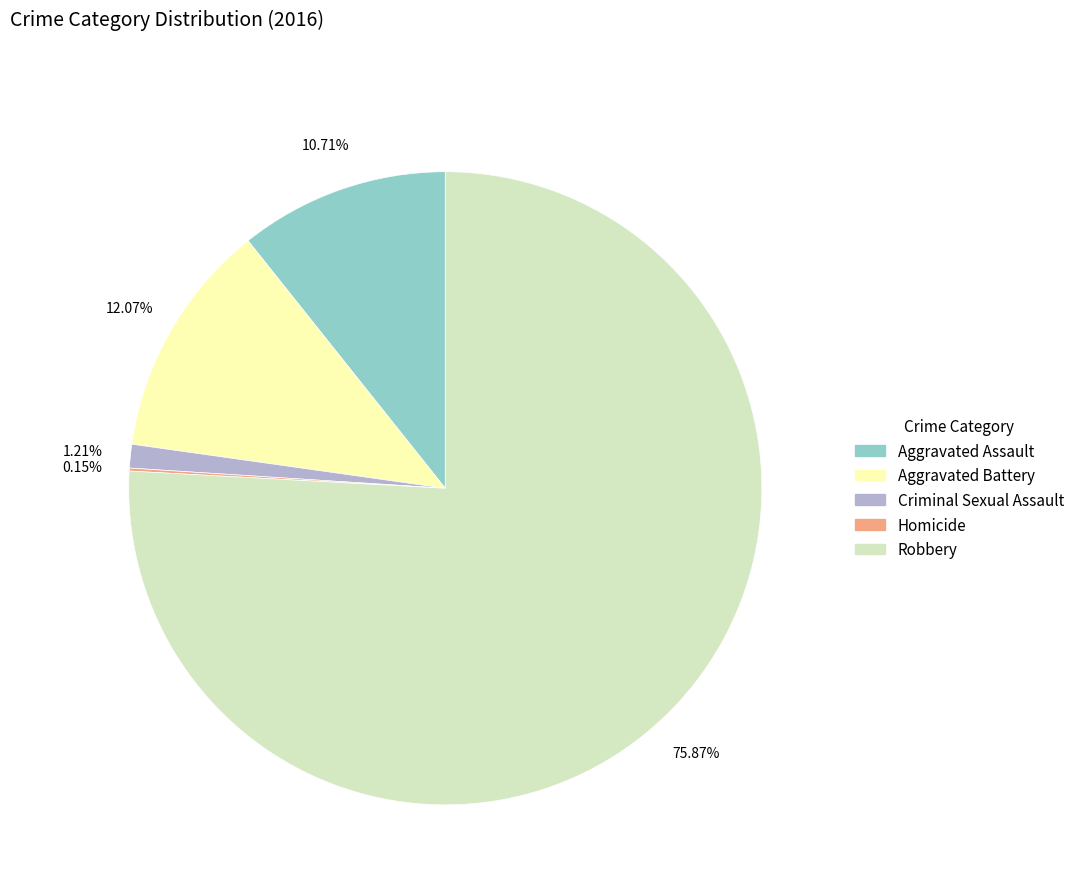

Which category has the biggest portion of the pie?

Robbery